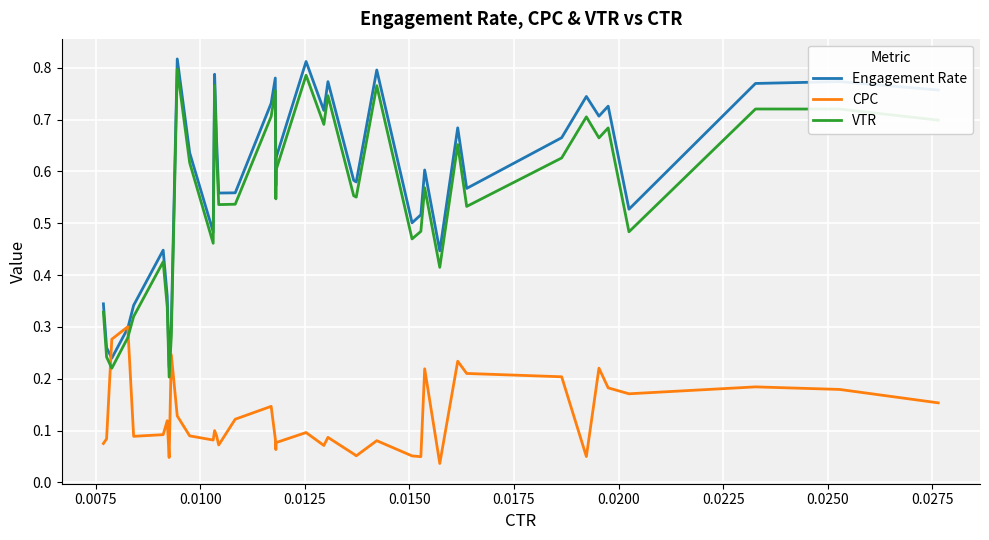

Which series has the largest range (max minus min)?

Engagement Rate